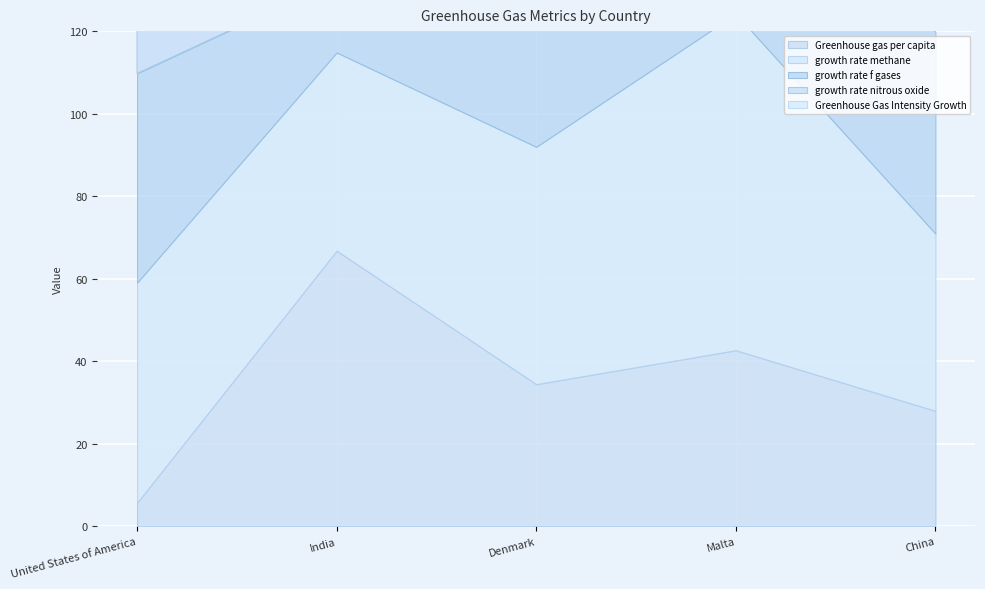

Count the number of data series in this chart.

5